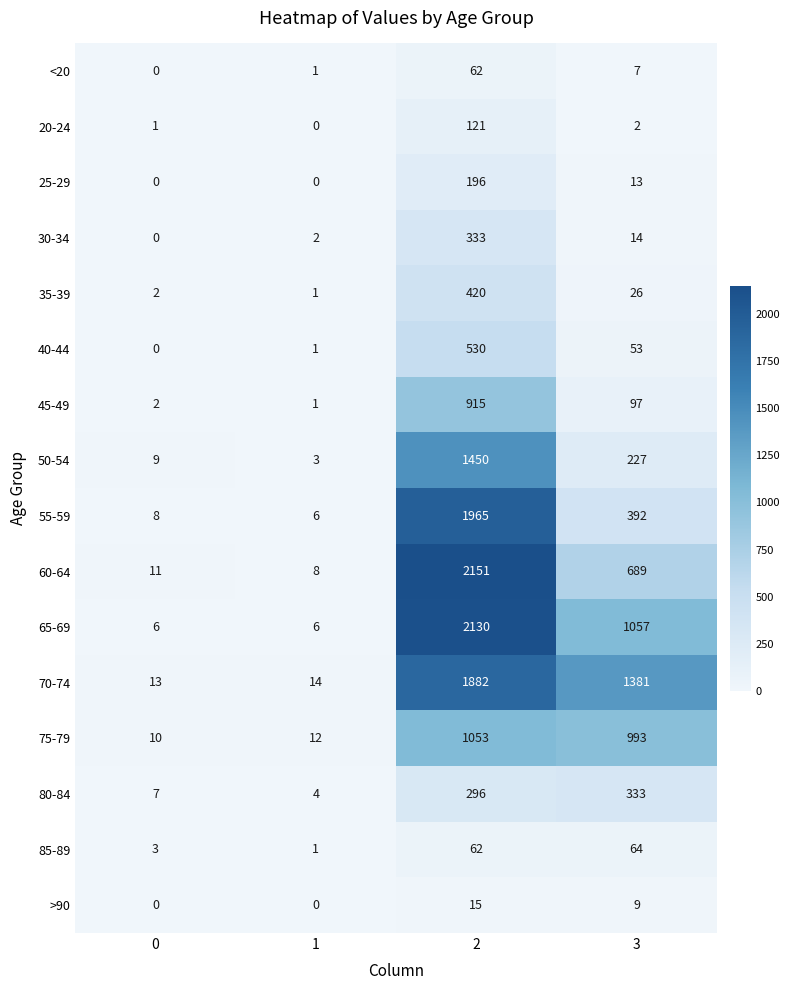

At which category is the sum across all series the highest?

2